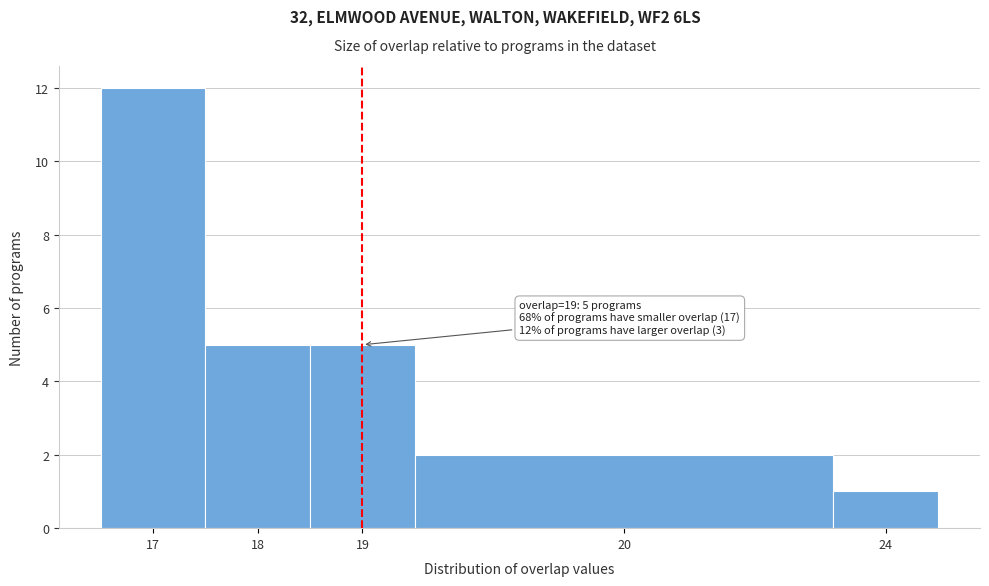

Reading left to right, extract all data points from this chart.

17=12	18=5	19=5	20=2	24=1